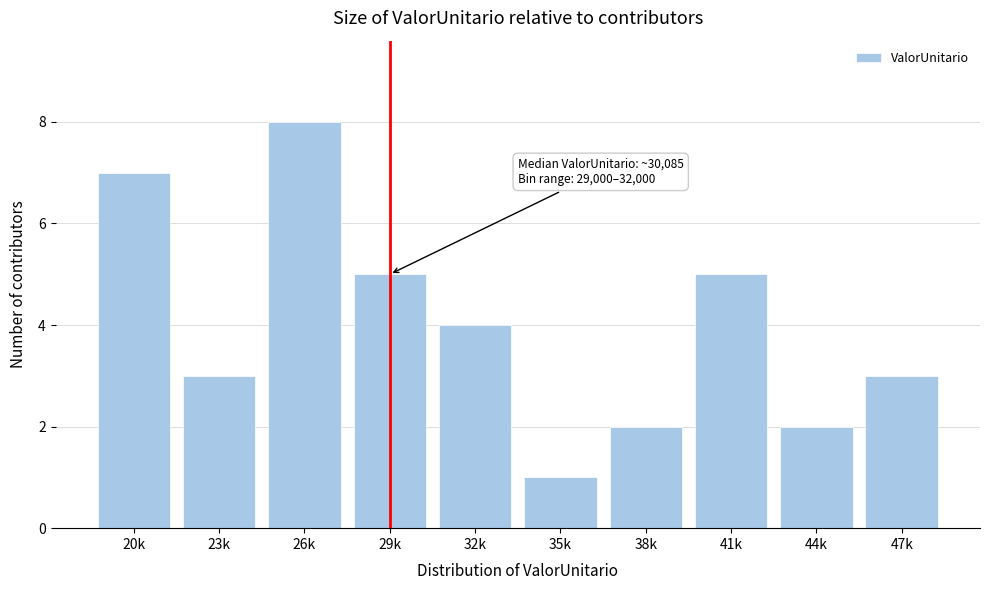

Reading right to left, list all the values displayed in this chart.

47k=3	44k=2	41k=5	38k=2	35k=1	32k=4	29k=5	26k=8	23k=3	20k=7